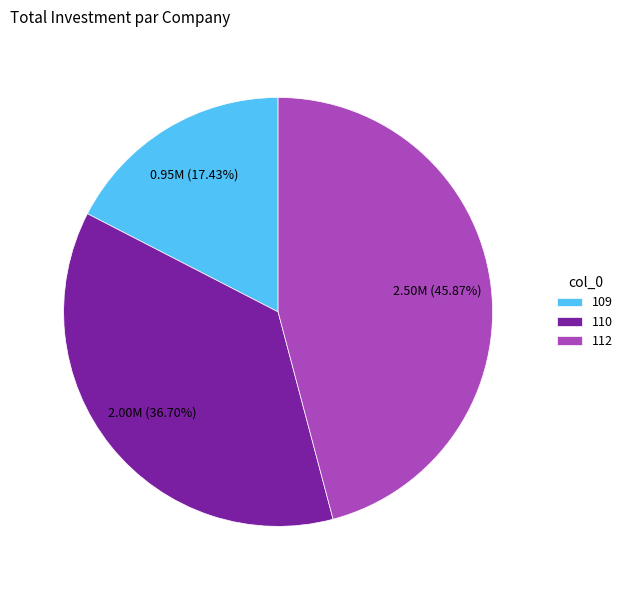

What percentage is the 110 slice, to the nearest percent?

37%